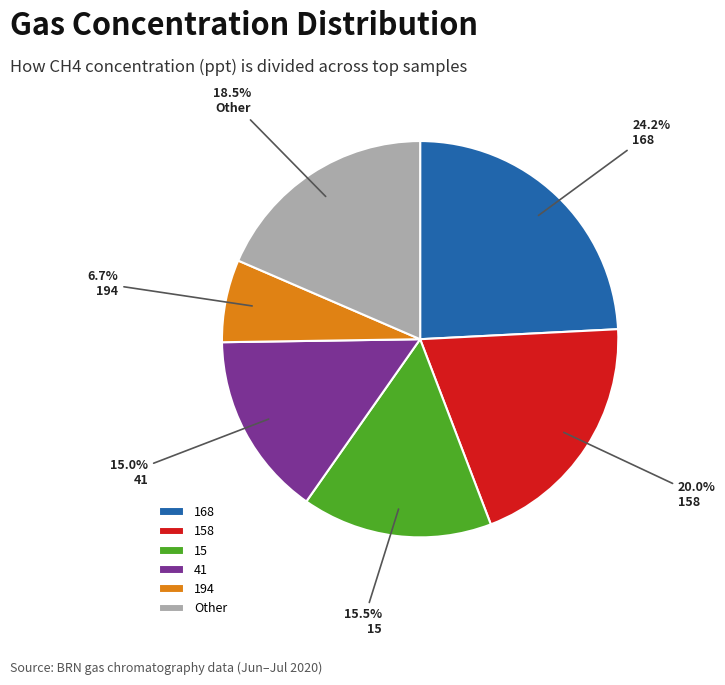

To the nearest percent, what is the average slice percentage?

17%